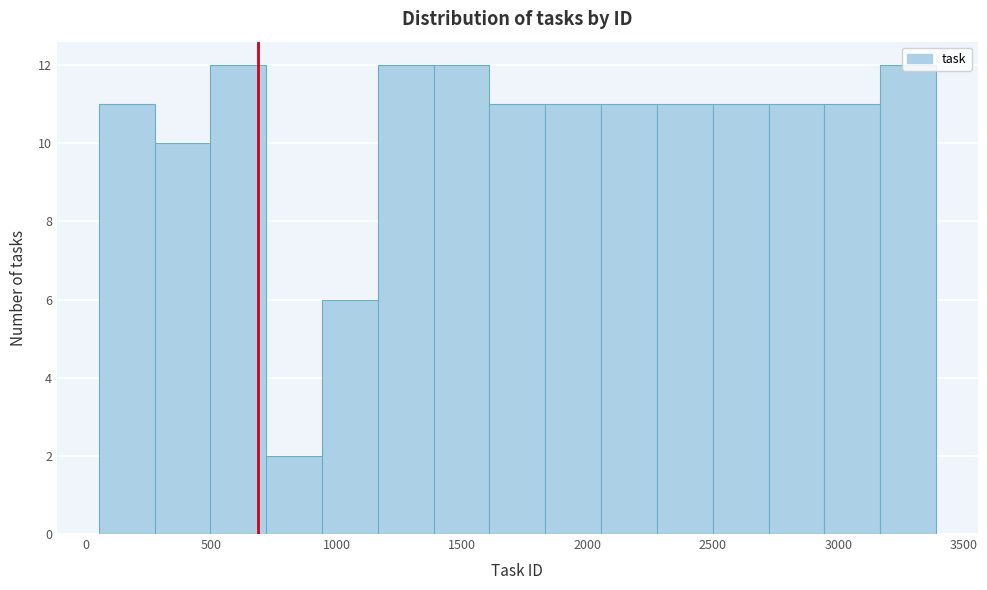

How tall is the bar that spans 3150 to 3400 on the x-axis? Neither the bar edges nor the heights are printed on the chart, so give them approximately, as read against the axes.

12